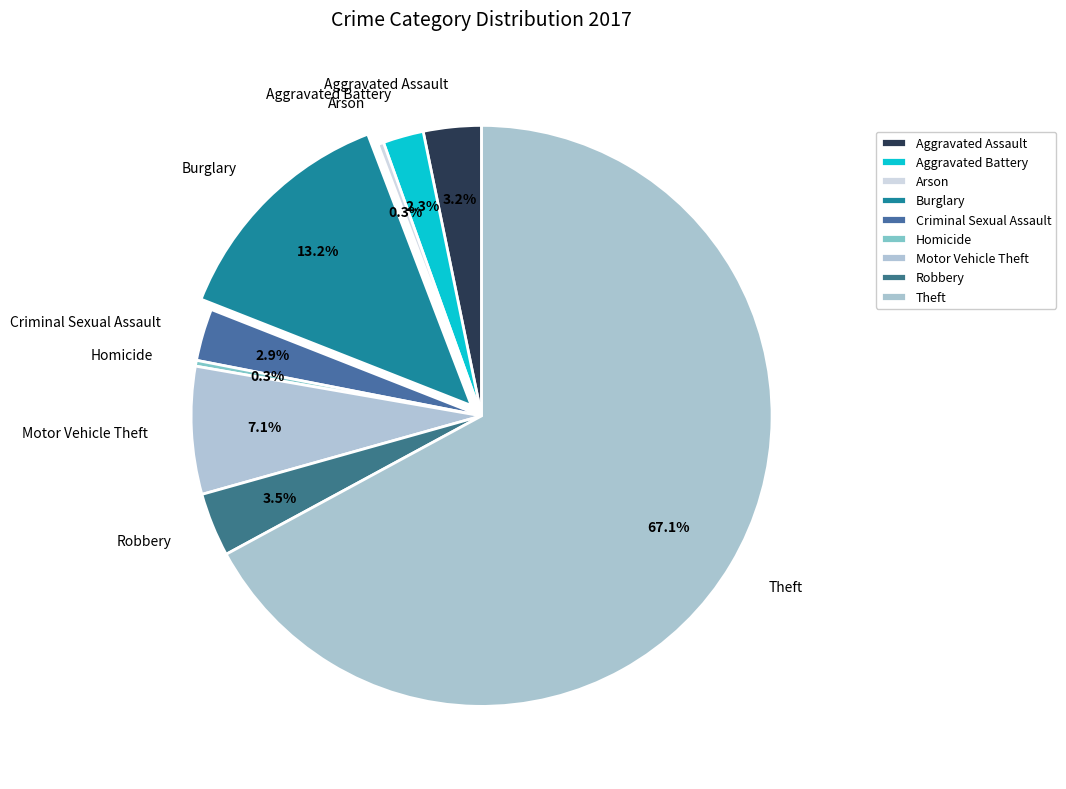

What is the majority slice?

Theft